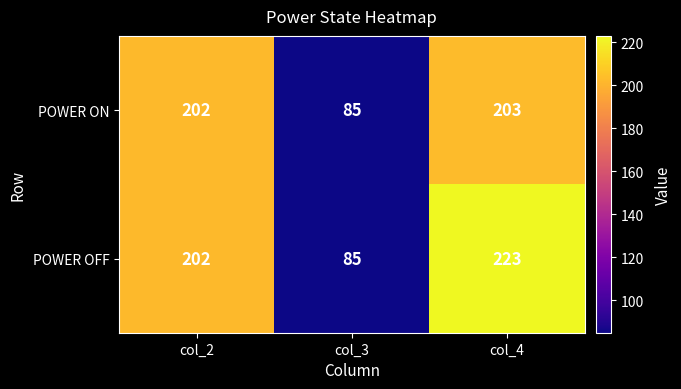

Rank the series by their average value, from highest to lowest.

POWER OFF, POWER ON